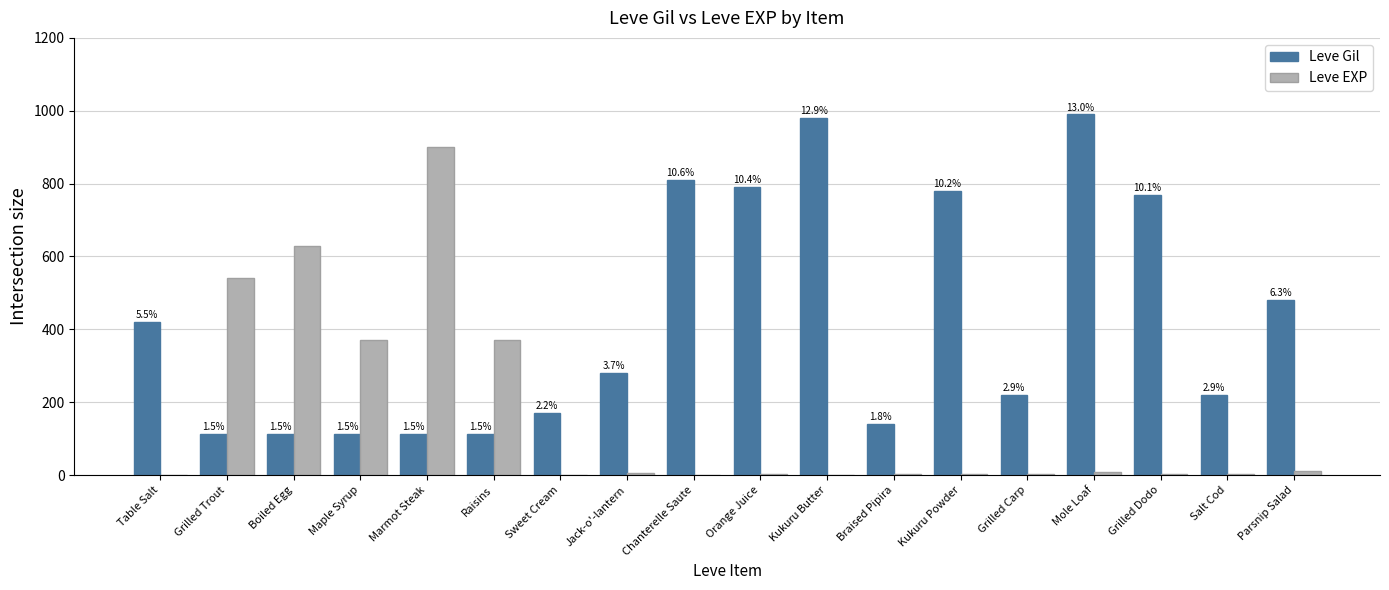

The value of Leve EXP at Sweet Cream is 1. True or false?

False